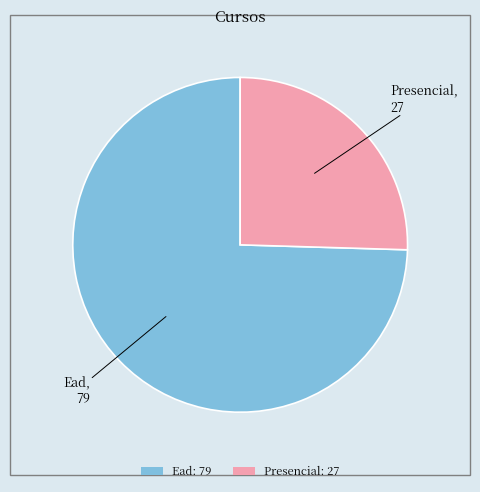

Does Ead: 79 account for over 50% of the chart?

Yes